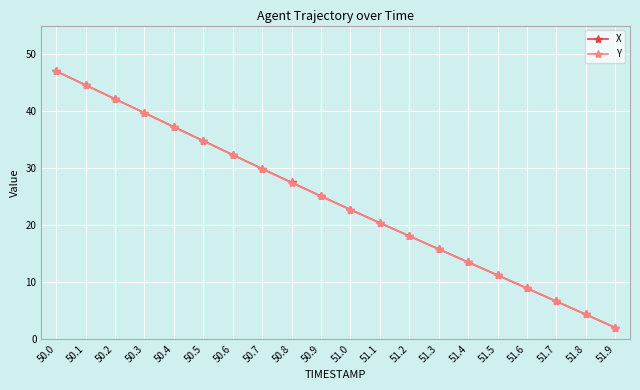

True or false: Y has more than 1 interior local peaks.

False